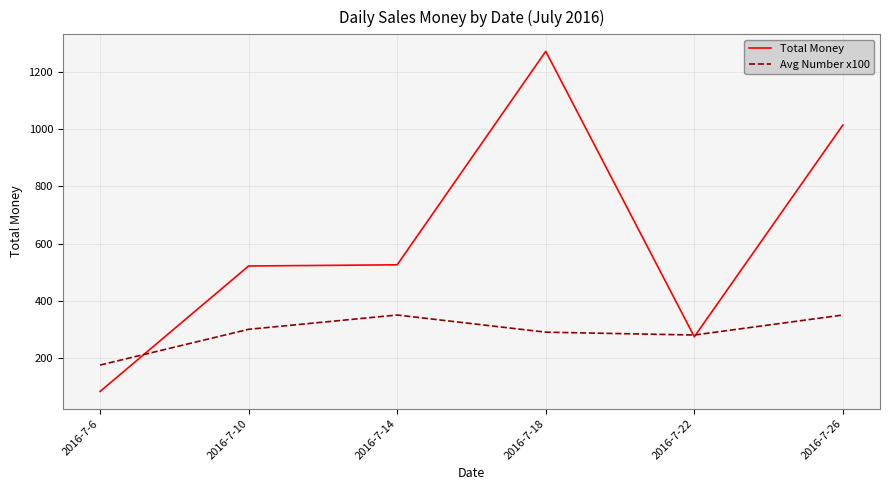

At which category is the sum across all series the highest?

2016-7-18